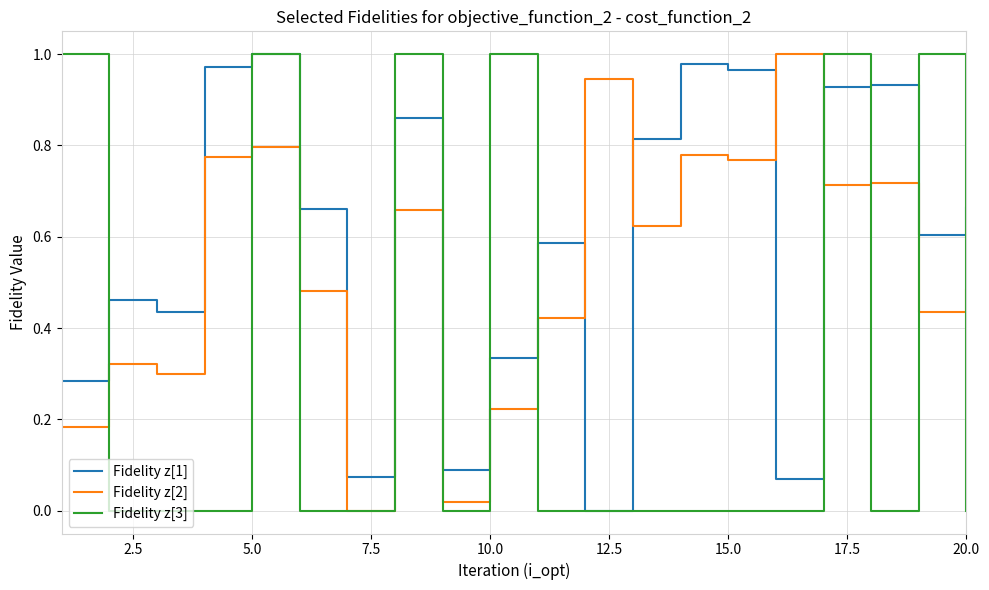

Rank the series by their average value, from lowest to highest.

Fidelity z[3], Fidelity z[2], Fidelity z[1]